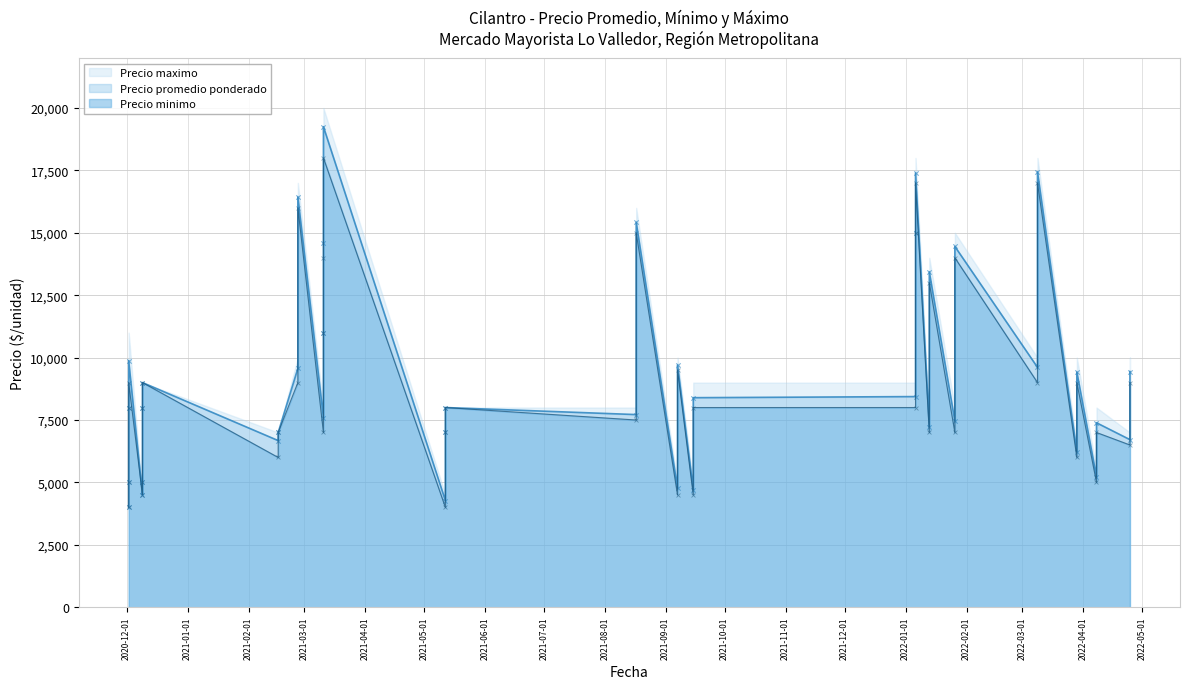

At which category is the sum across all series the highest?

2021-03-11